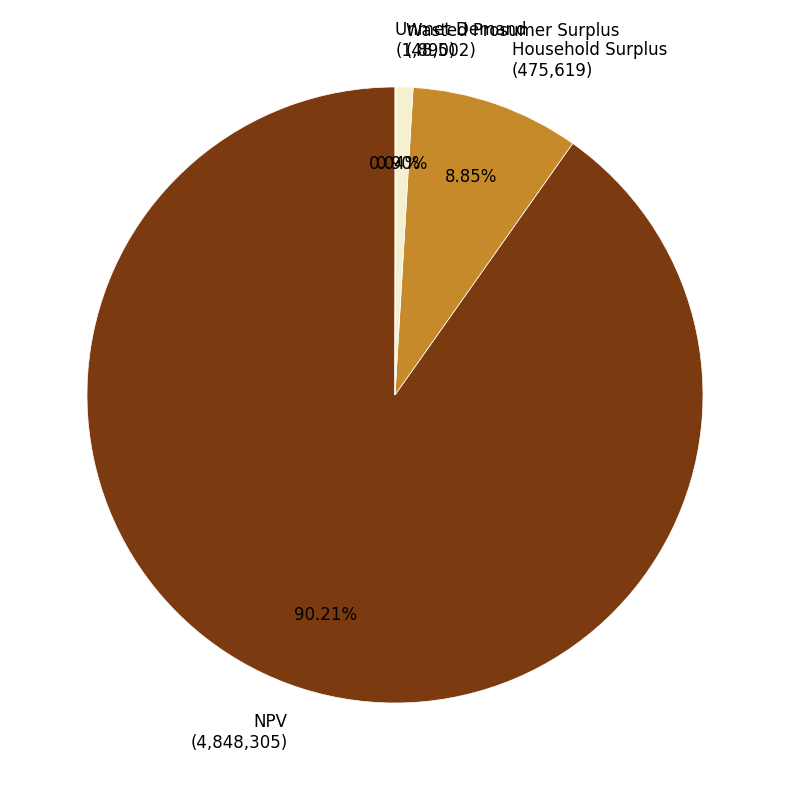

Combined, do Household Surplus (475,619) and Wasted Prosumer Surplus (48,502) account for over 50%?

No